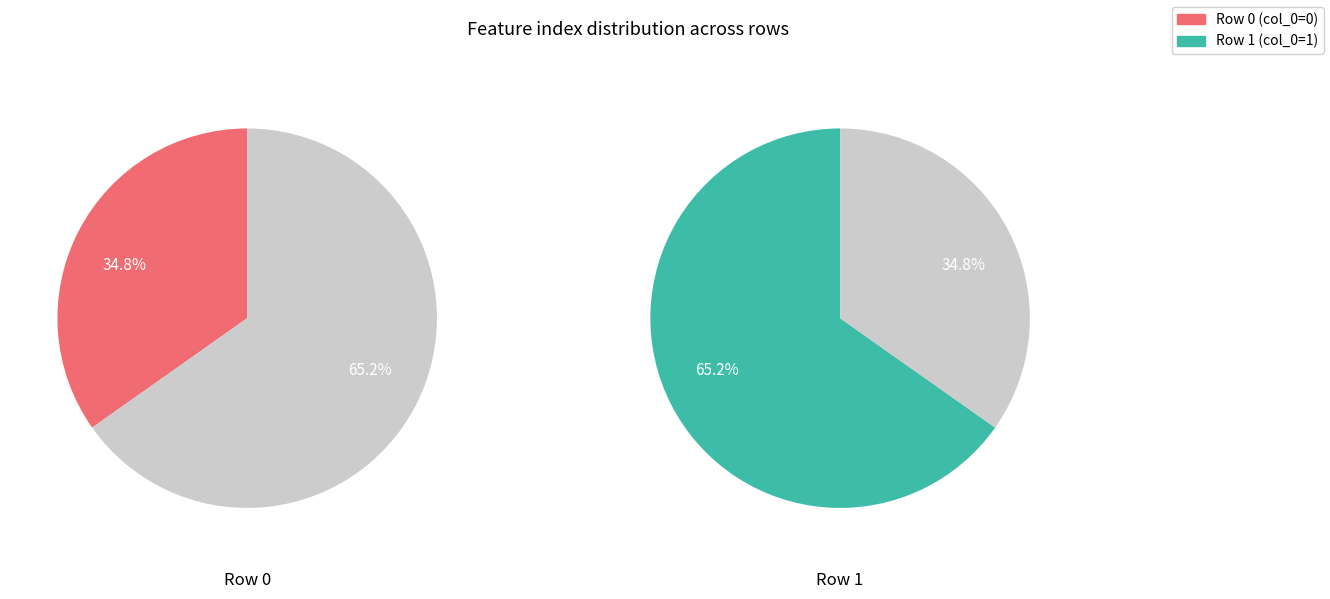

True or false: values accounts for 35% of the total.

True